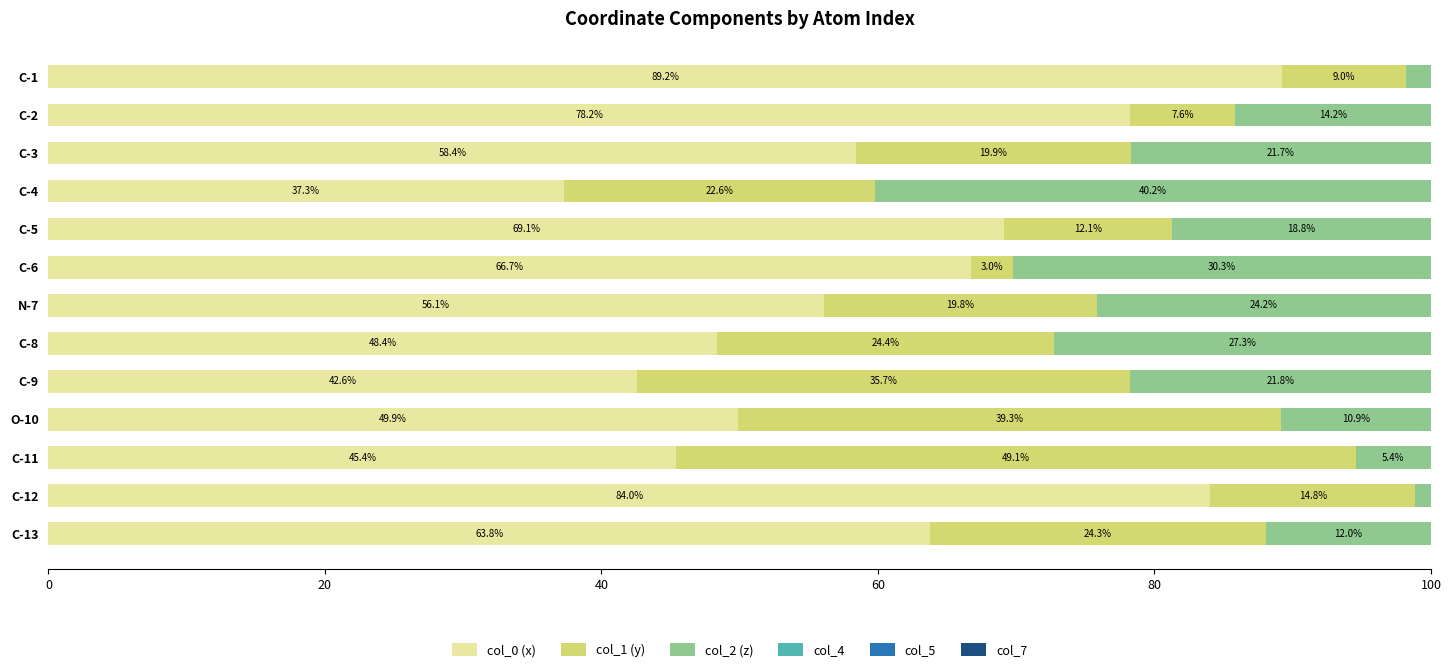

What value does the col_0 (x) series have at C-8?

48.4